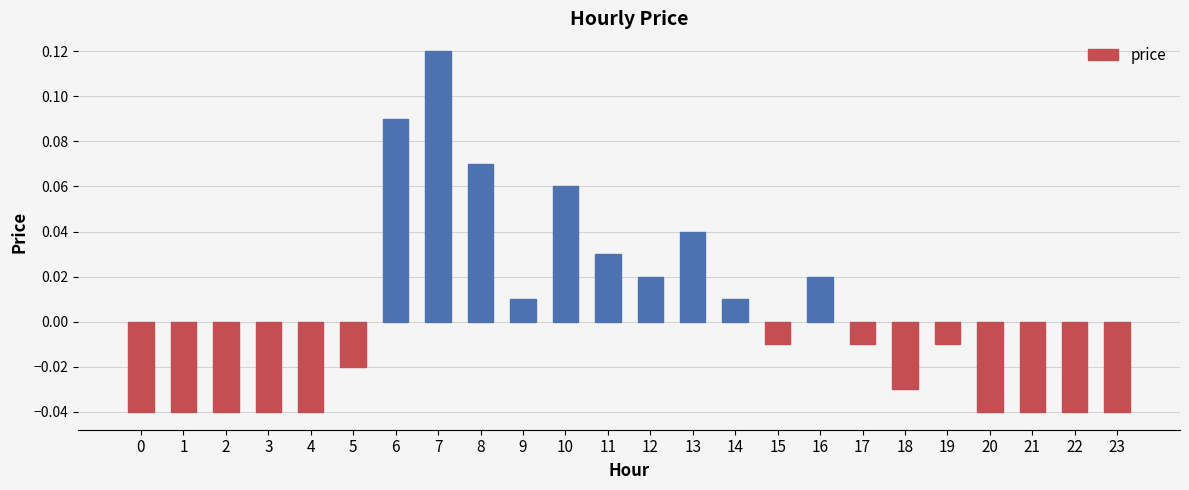

Which has a higher value, 6 or 5?

6